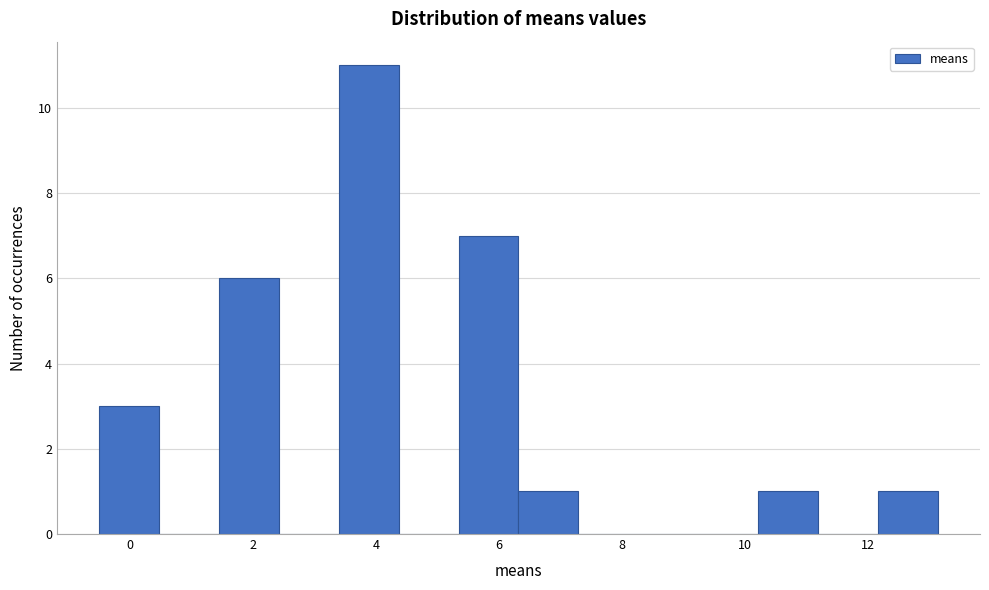

What is the height of the bar covering -0.4 to 0.4 on the x-axis? Neither the bar edges nor the heights are printed on the chart, so give them approximately, as read against the axes.

3